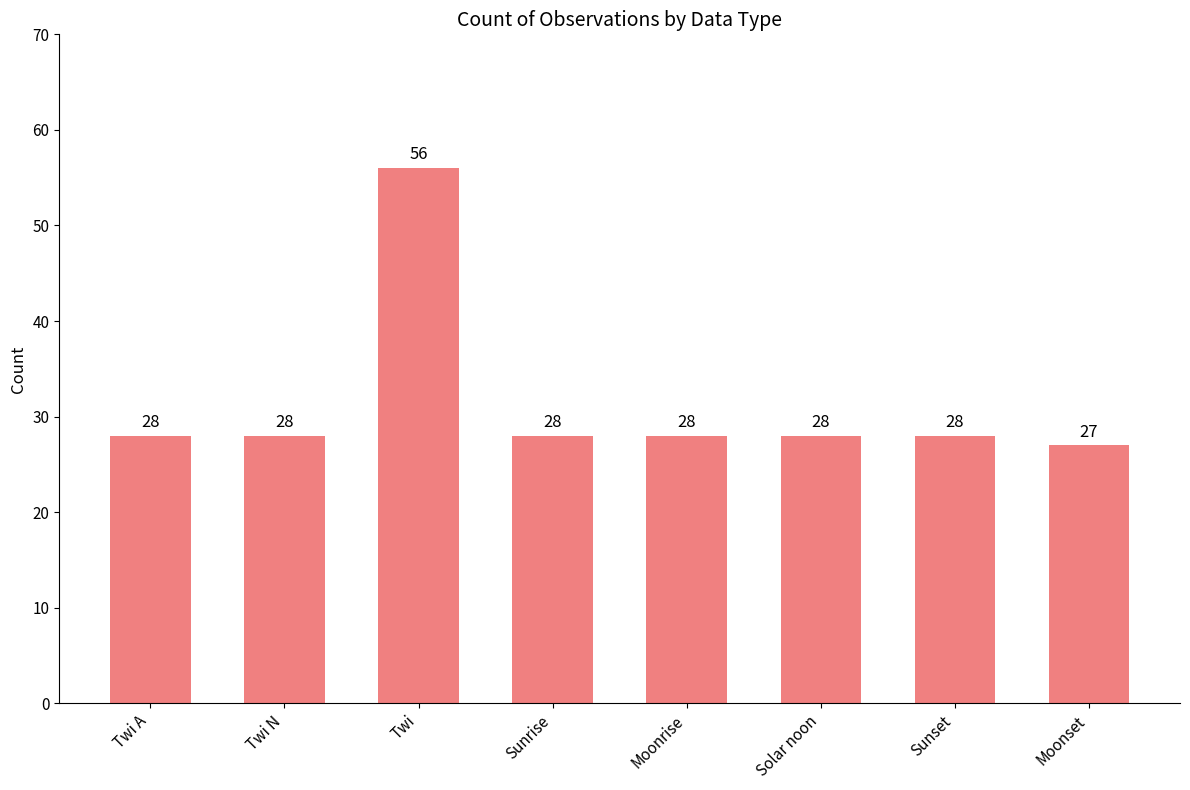

What is the difference between the maximum and minimum values?

29